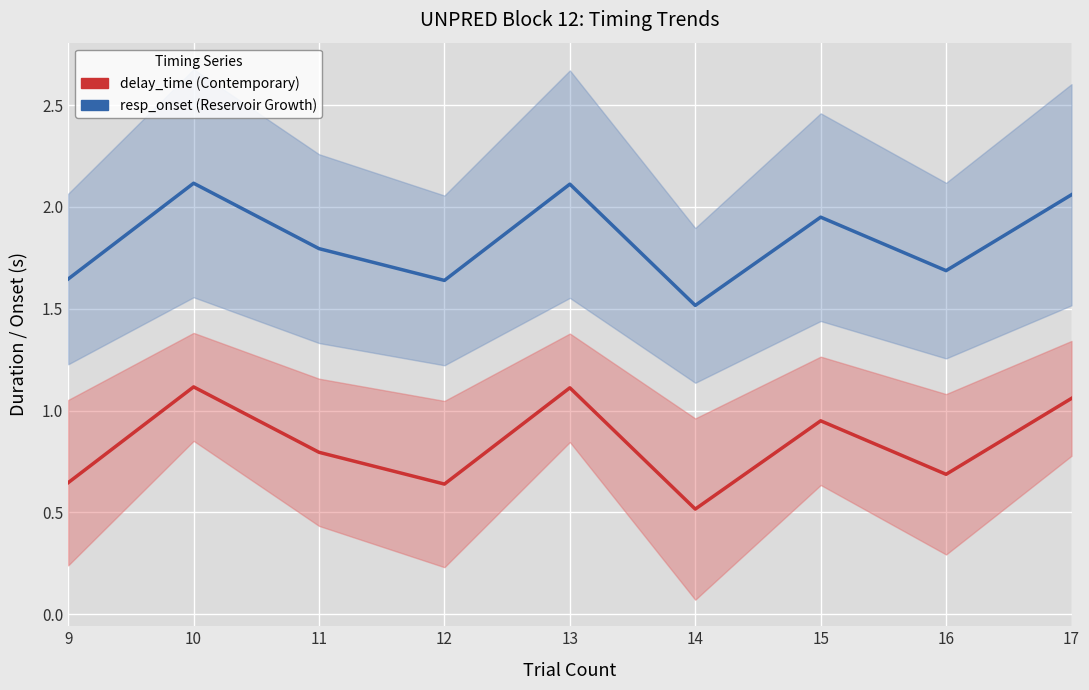

Which series has the largest range (max minus min)?

resp_onset